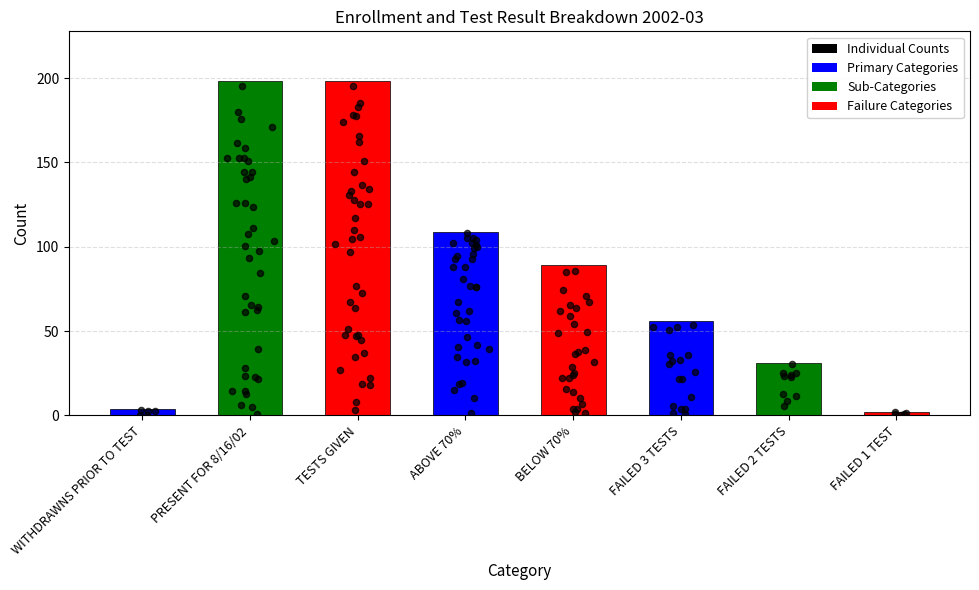

What is the change in value from PRESENT FOR 8/16/02 to FAILED 3 TESTS?

-142